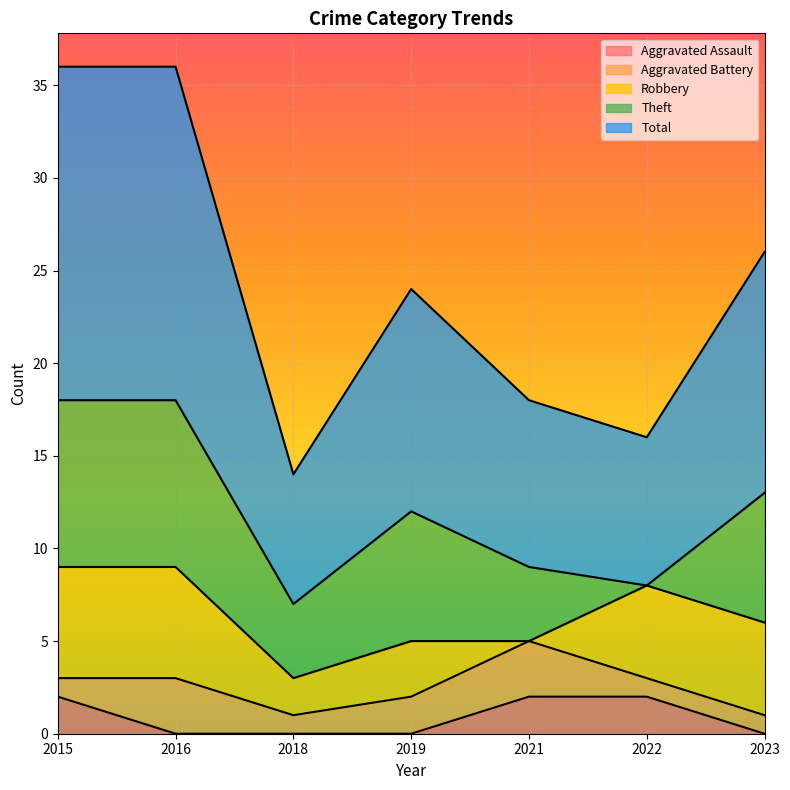

What is the value of the Total point at the 7th from the left?

13